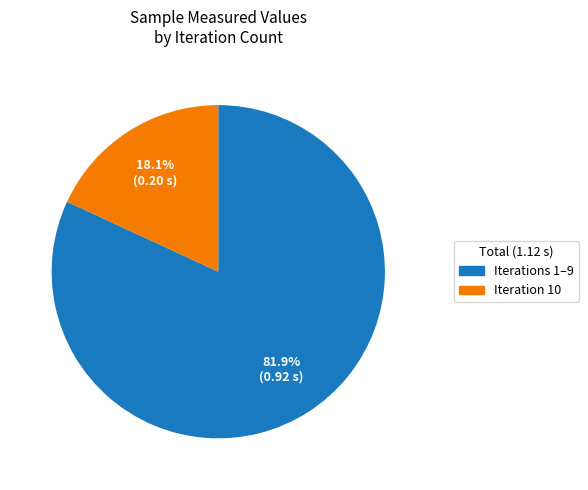

Is there any slice that represents more than half of the pie?

Yes